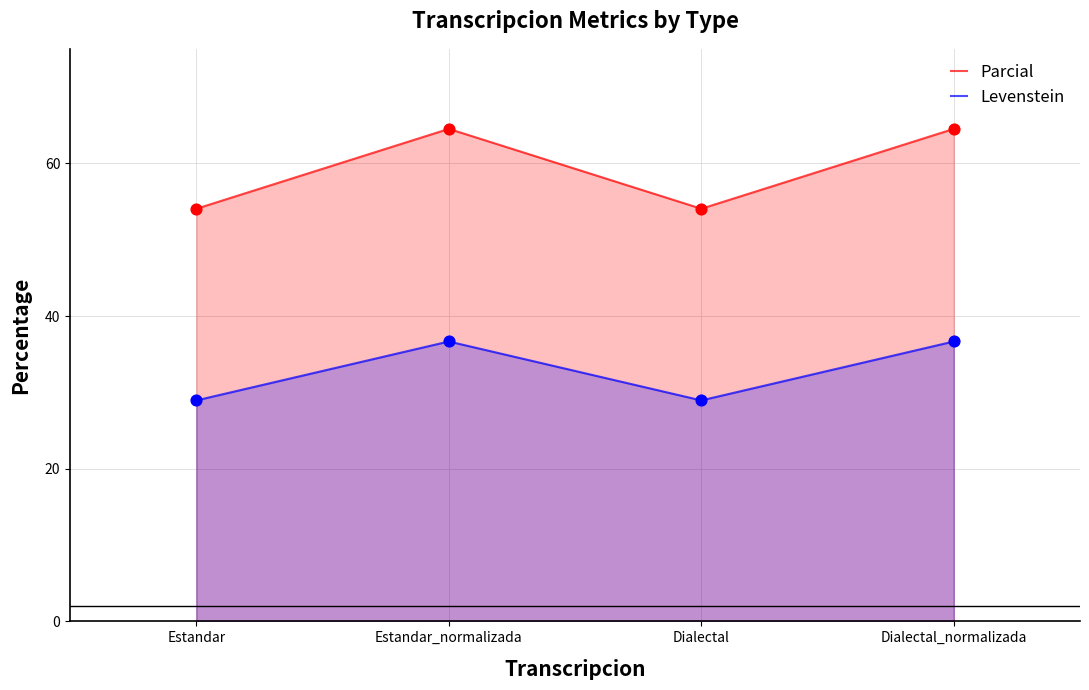

Which series reaches the maximum Y coordinate?

Parcial